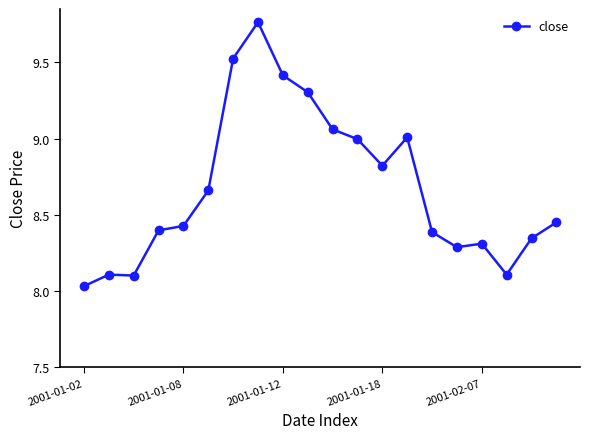

What is the sum of all values?

173.5